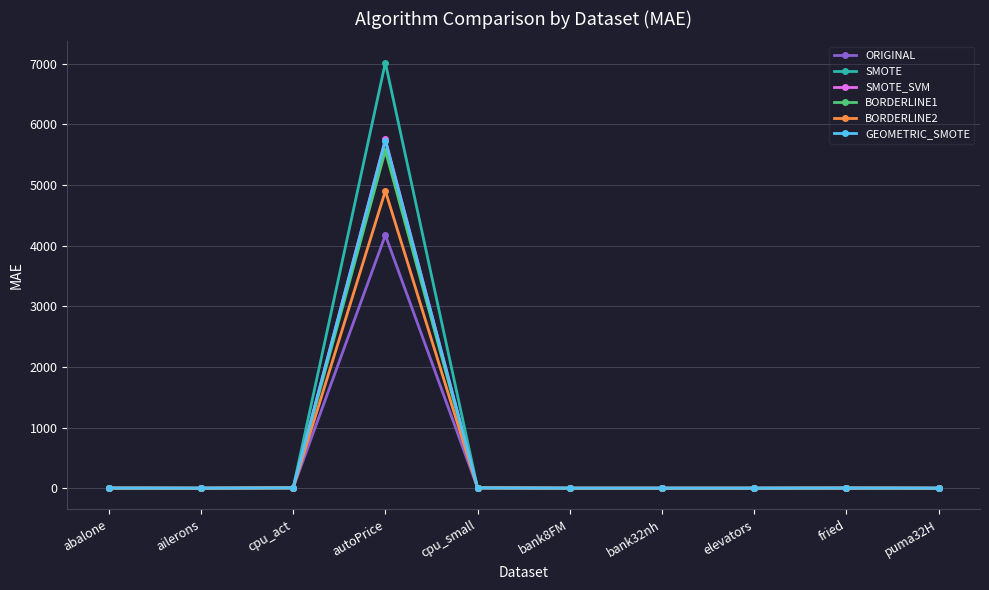

What is the value of the BORDERLINE2 point at the 9th from the left?

1.8